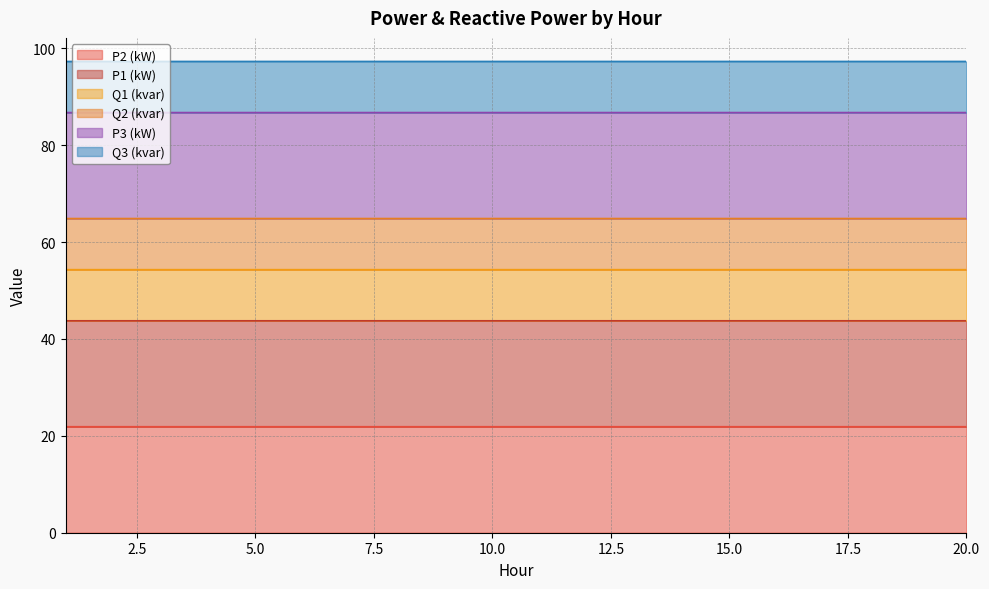

What is the maximum value shown in the chart?

97.3